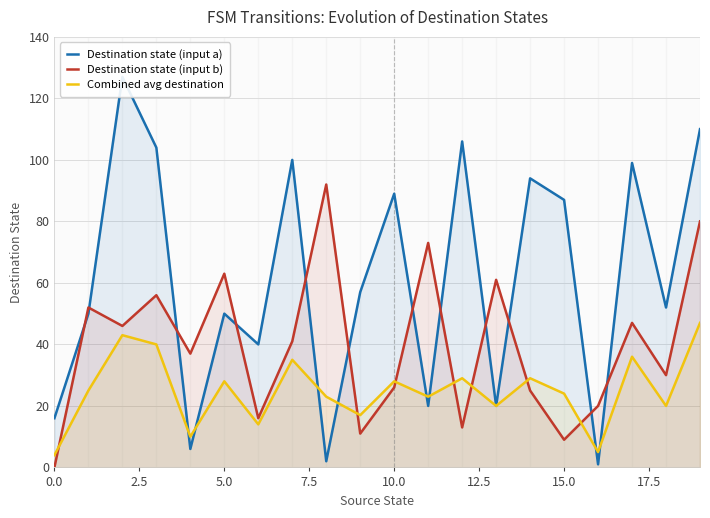

Is it true that Combined avg destination equals 28 at 5.0?

True